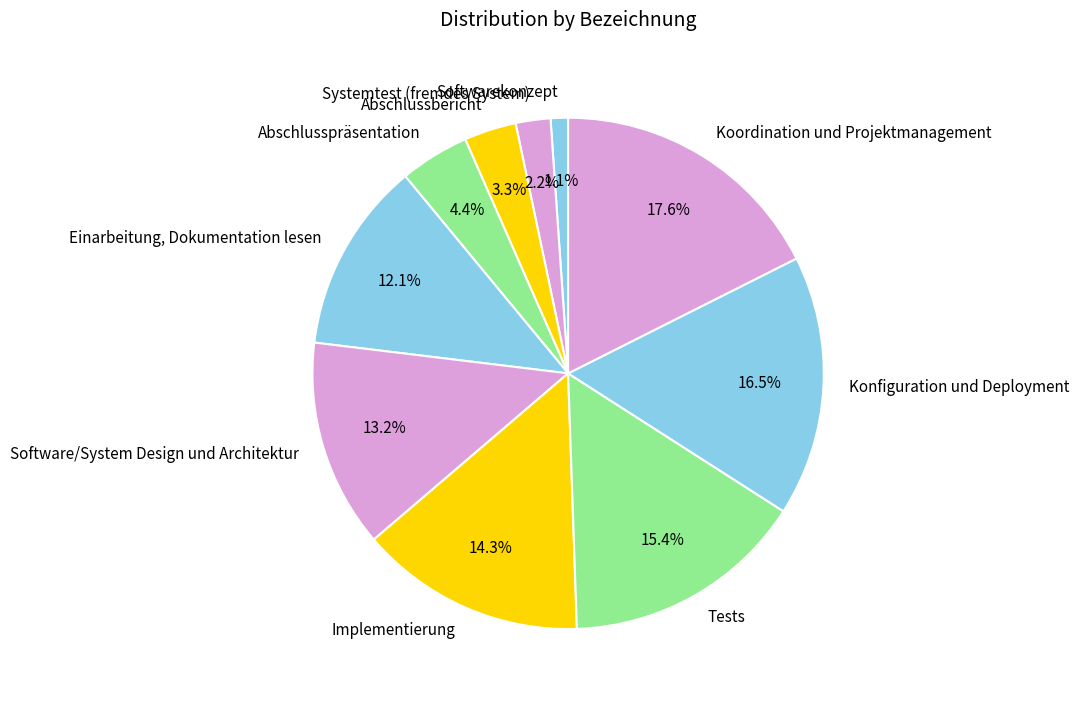

Rank the categories by value from lowest to highest.

Softwarekonzept, Systemtest (fremdes System), Abschlussbericht, Abschlusspräsentation, Einarbeitung, Dokumentation lesen, Software/System Design und Architektur, Implementierung, Tests, Konfiguration und Deployment, Koordination und Projektmanagement